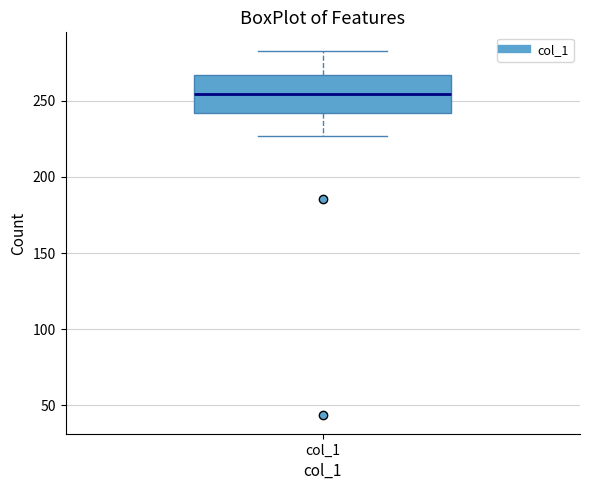

Transcribe this box plot: give where the median line is, the range the box spans, and where the two whiskers end, as read against the y-axis. The values are not printed on the chart, so give them approximately, as read against the axis.

median 255, box 240 to 265, whiskers 225 to 285